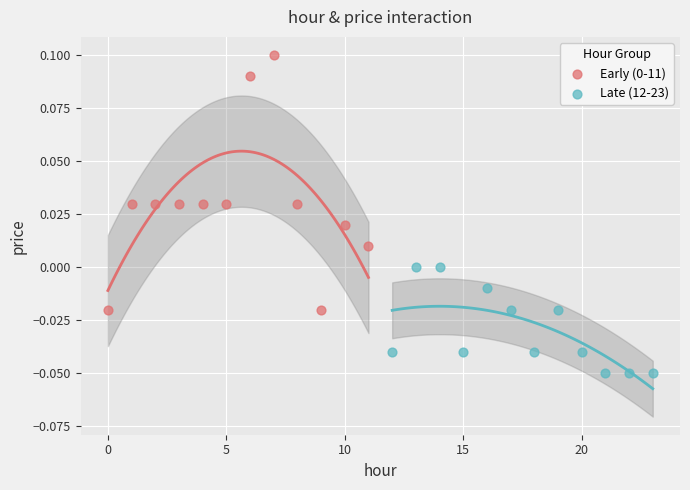

Which series reaches the minimum Y coordinate?

Late (12-23)